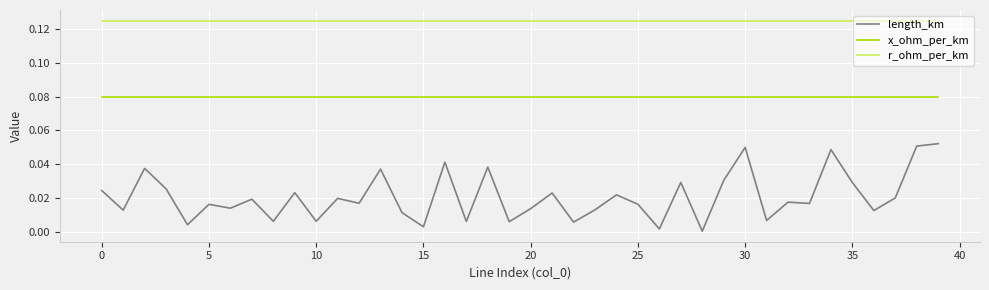

True or false: length_km and x_ohm_per_km intersect in this chart.

False